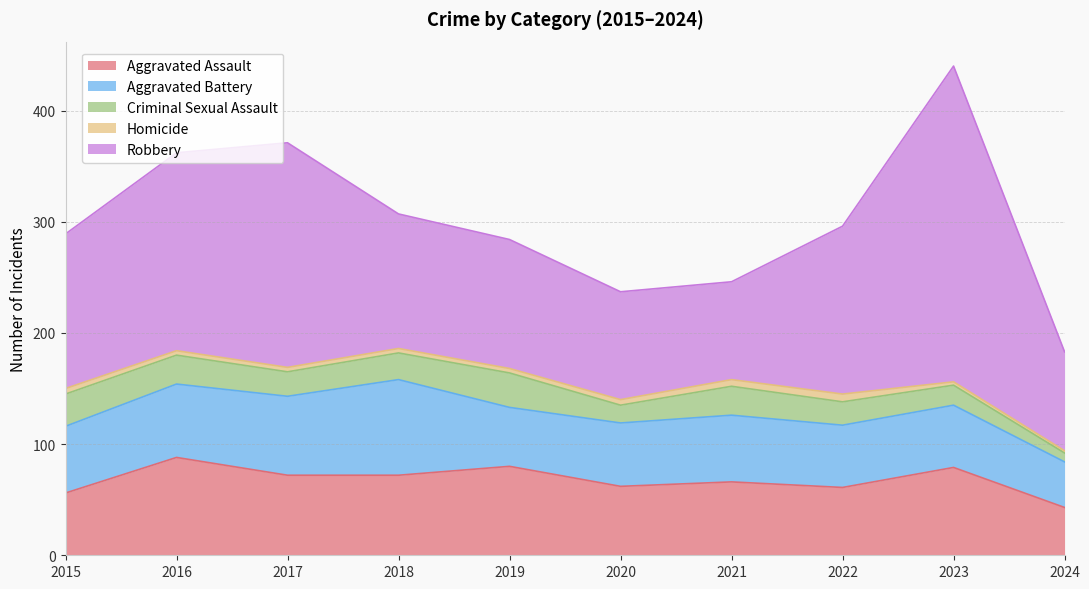

True or false: Robbery has more than 0 interior local peaks.

True